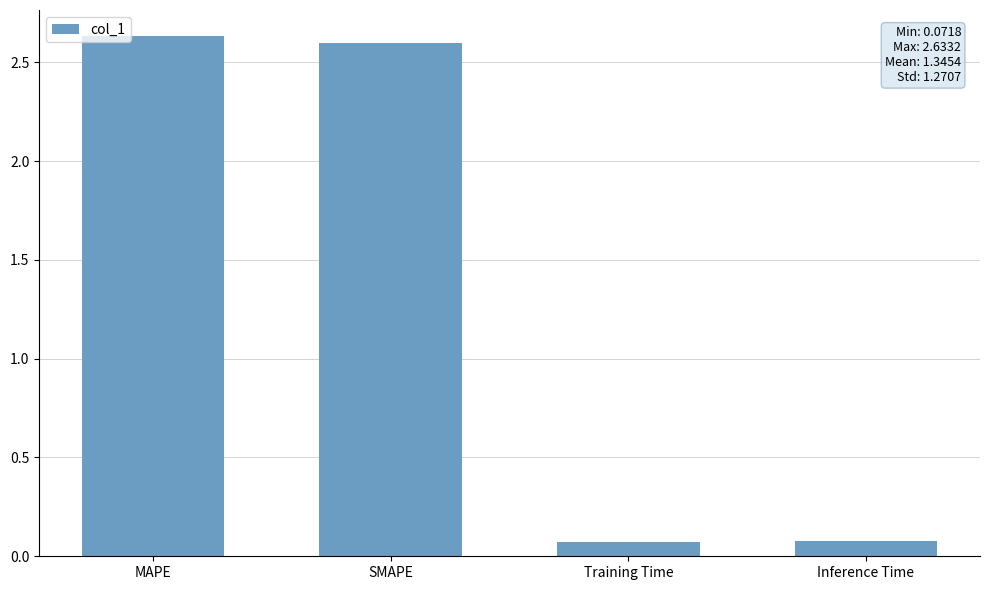

What is the change in value from SMAPE to Inference Time?

-2.5